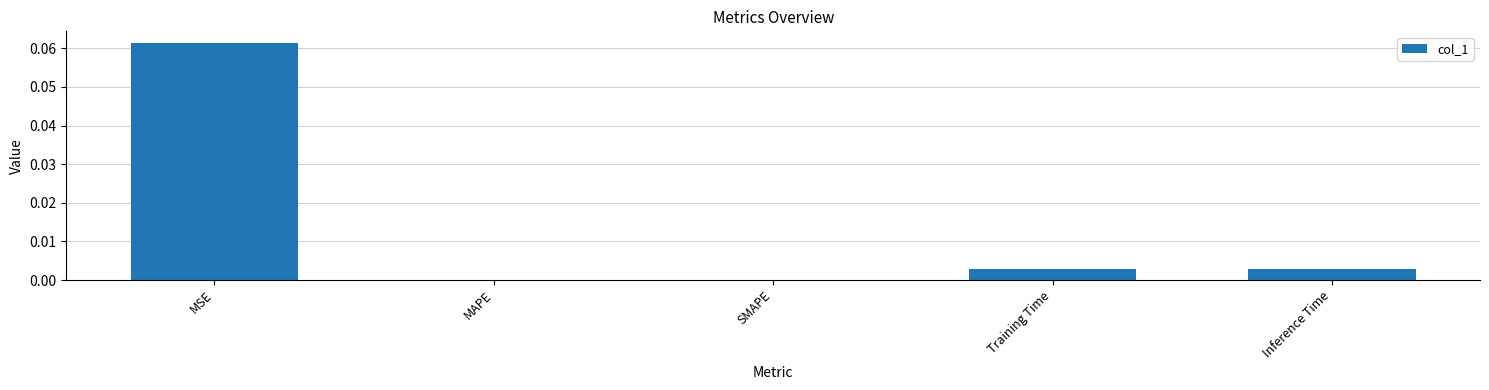

At which category does the chart reach its peak across all series?

MSE